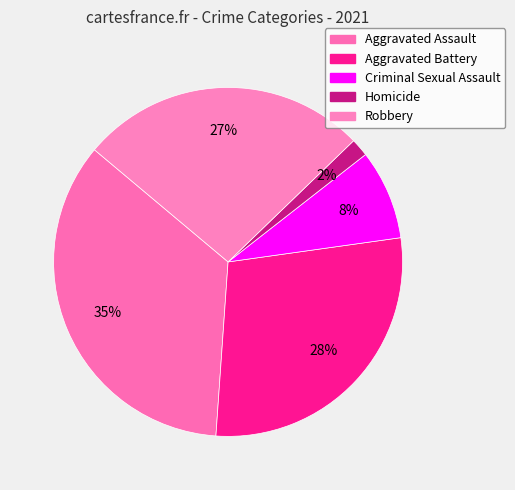

Is Criminal Sexual Assault the majority of the pie?

No